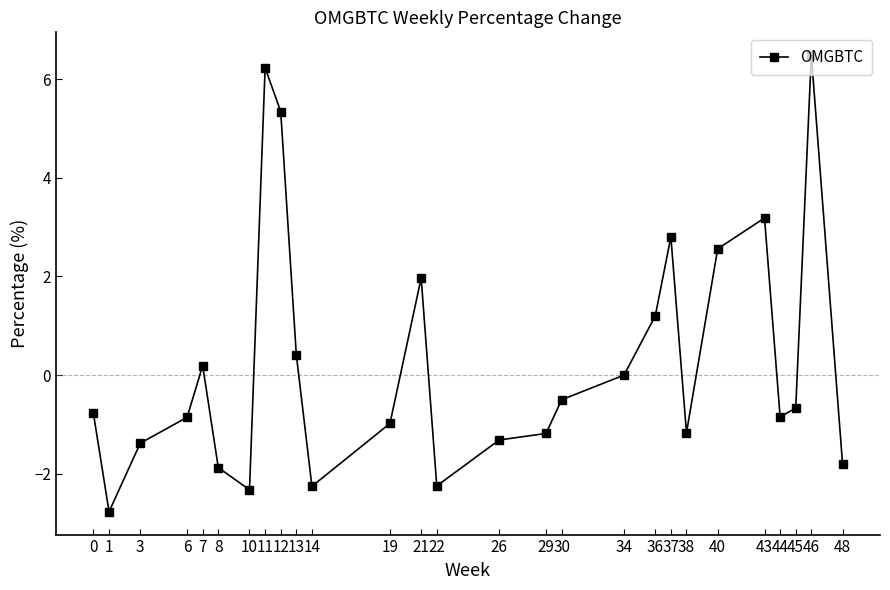

Does the chart display data point markers on the line(s)?

Yes